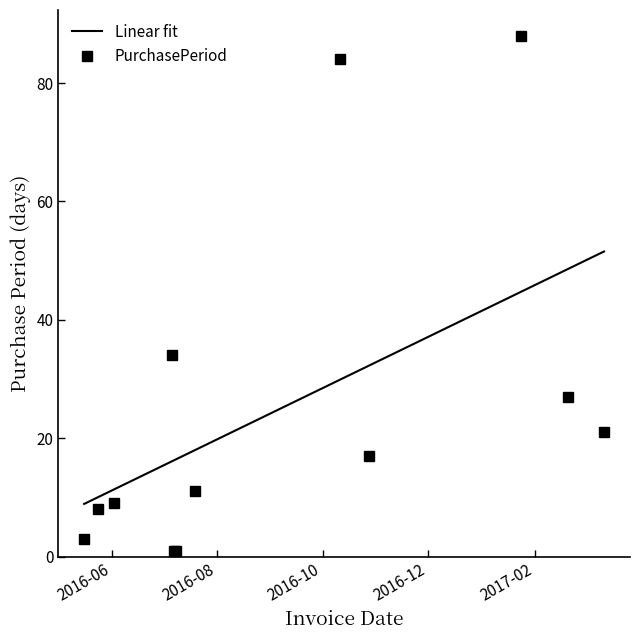

What is the change in value from 2016-05-24 to 2016-10-28?

+9